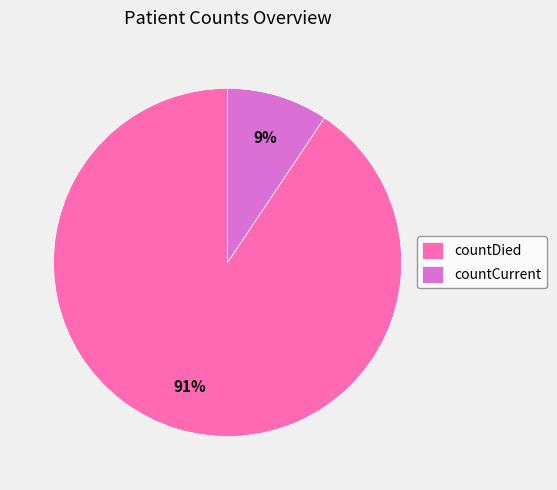

True or false: countDied accounts for 78% of the total.

False